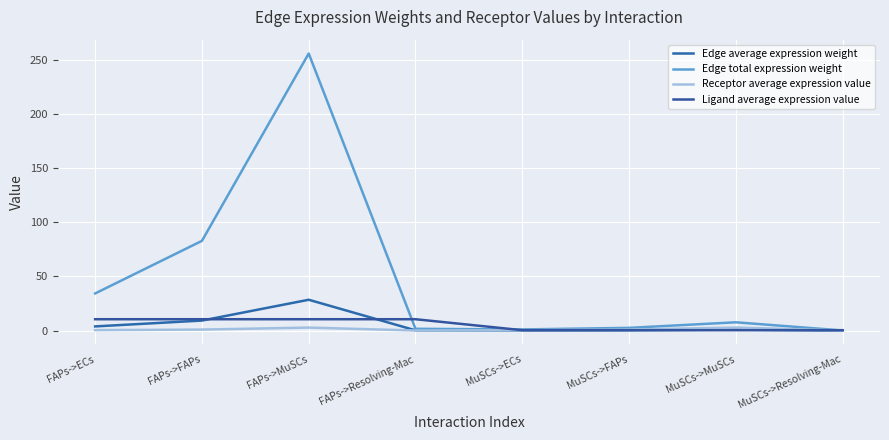

What is the label of the 4th point from the right?

MuSCs->ECs